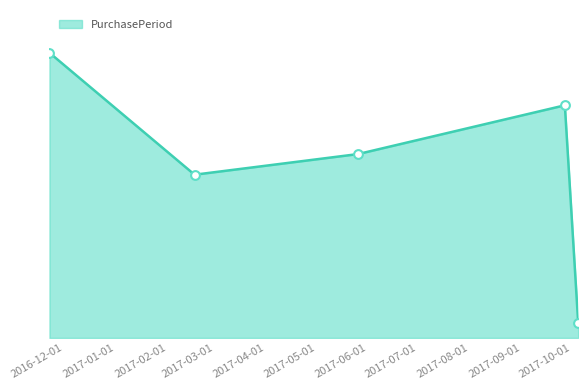

Does the chart have visible grid lines?

No